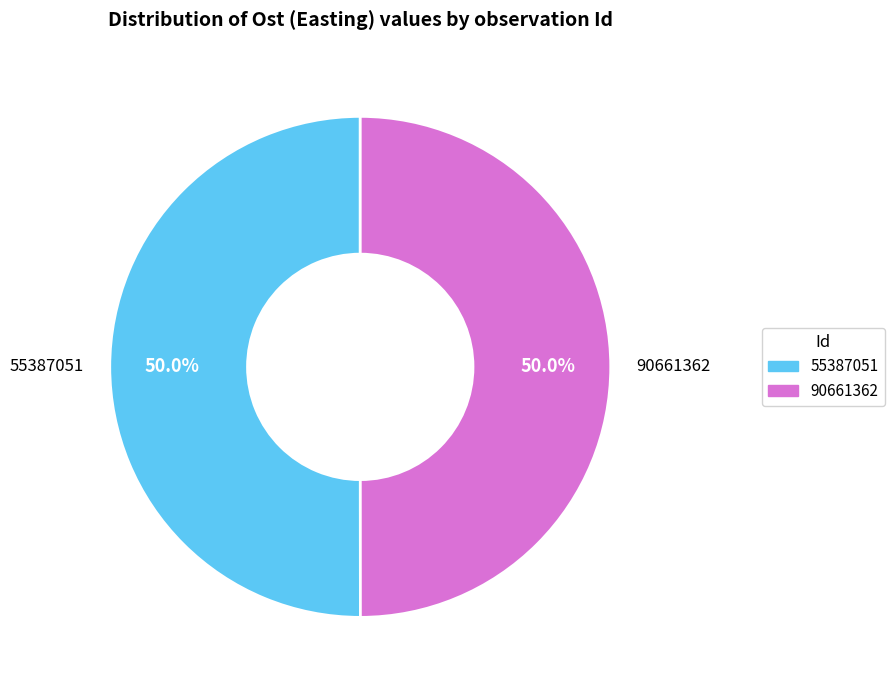

Approximately how many times larger is the value at 90661362 compared to 55387051?

1.0